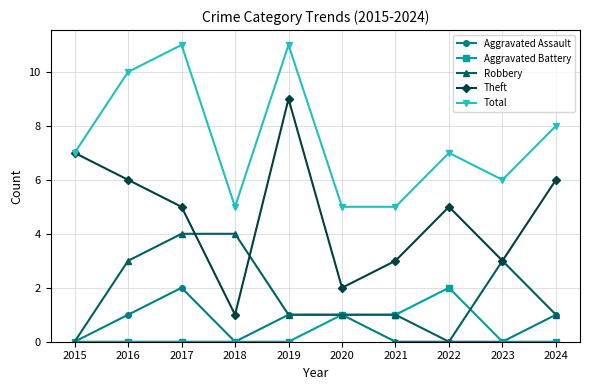

True or false: Total and Robbery cross at least once.

False